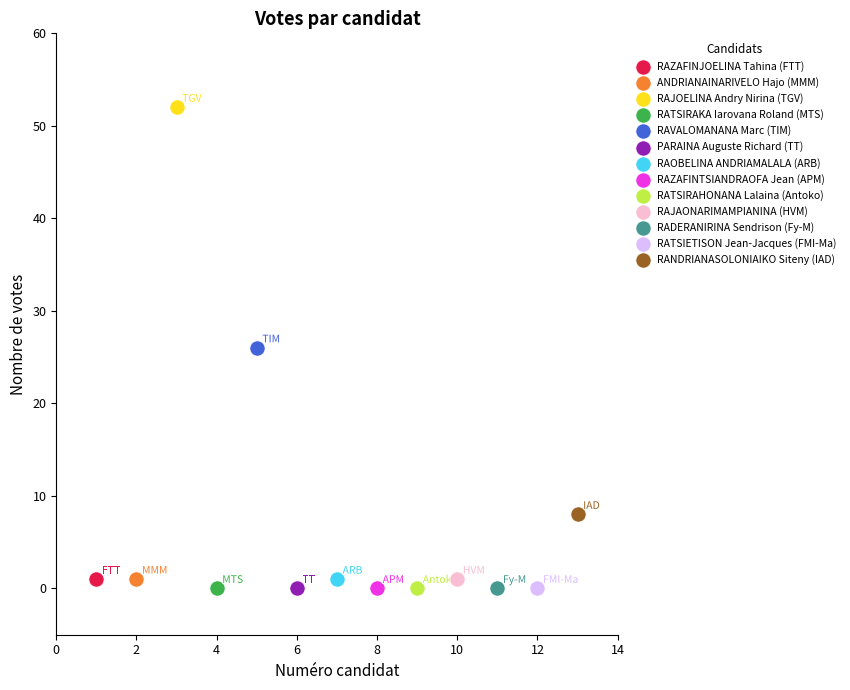

Which series contains the highest Y value?

RAJOELINA Andry Nirina (TGV)